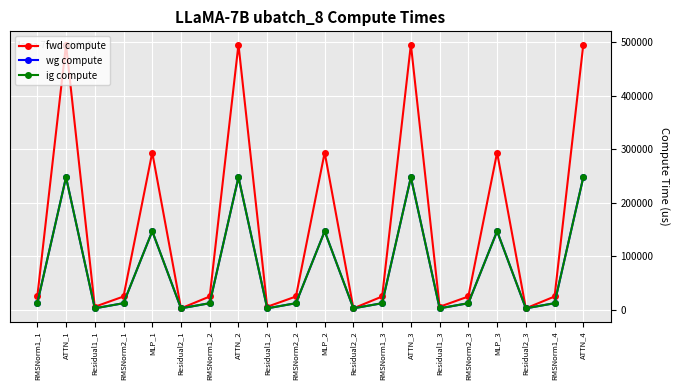

What is the average value of the fwd compute series?

153411.3